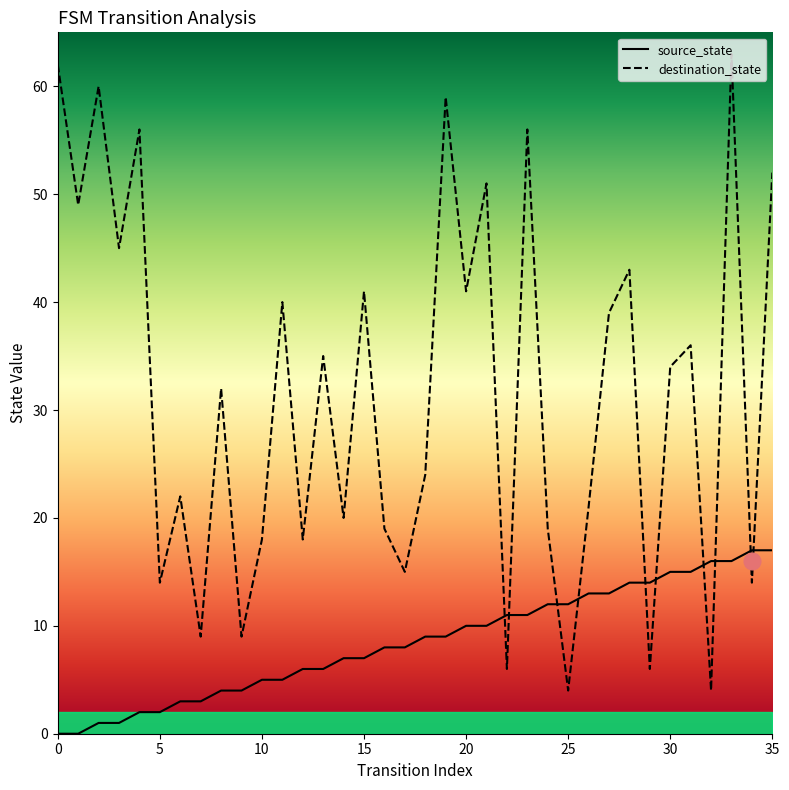

How many values in source_state are above zero?

34